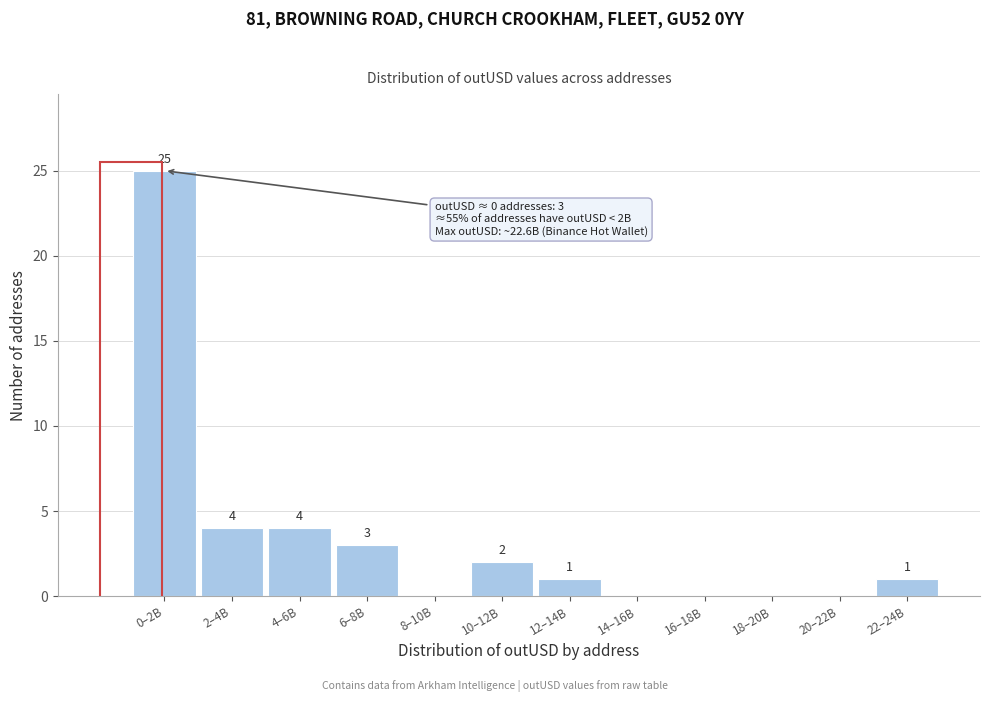

Reading left to right, extract all data points from this chart.

0–2B=25	2–4B=4	4–6B=4	6–8B=3	8–10B=0	10–12B=2	12–14B=1	14–16B=0	16–18B=0	18–20B=0	20–22B=0	22–24B=1